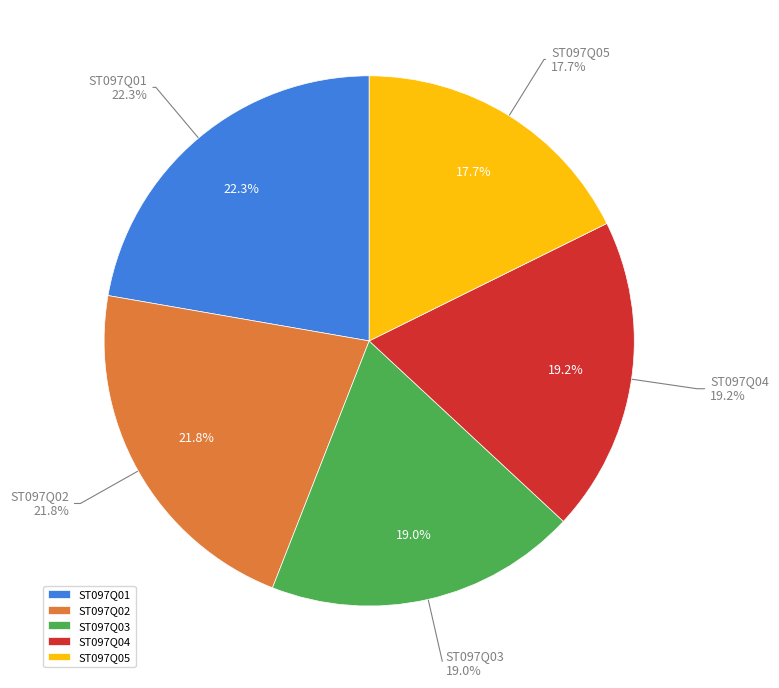

Is the sum of ST097Q04 and ST097Q05 greater than half?

No